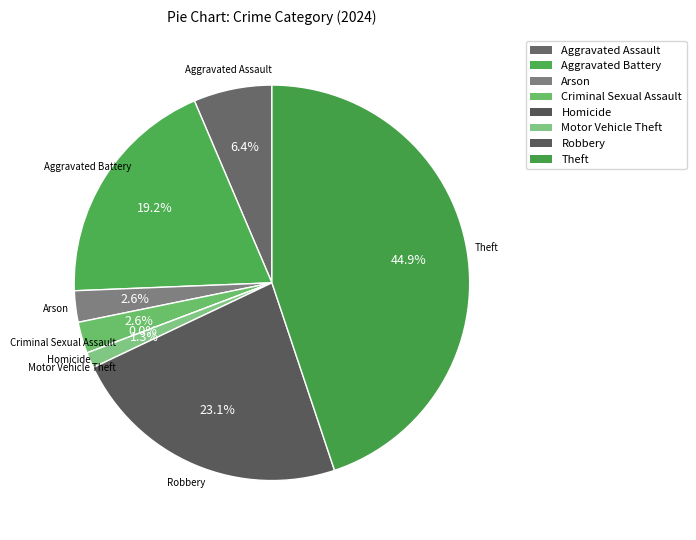

To the nearest percent, what is the combined percentage of Motor Vehicle Theft and Aggravated Battery?

21%